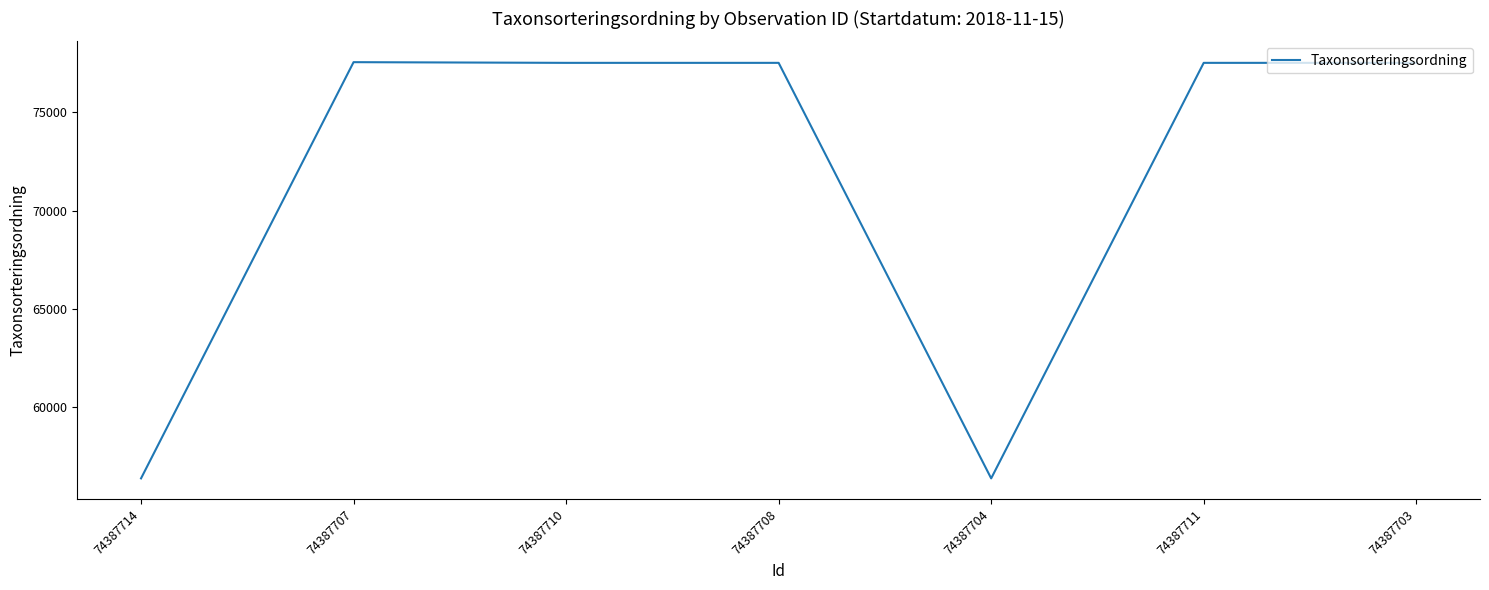

What is the greatest value displayed?

77541